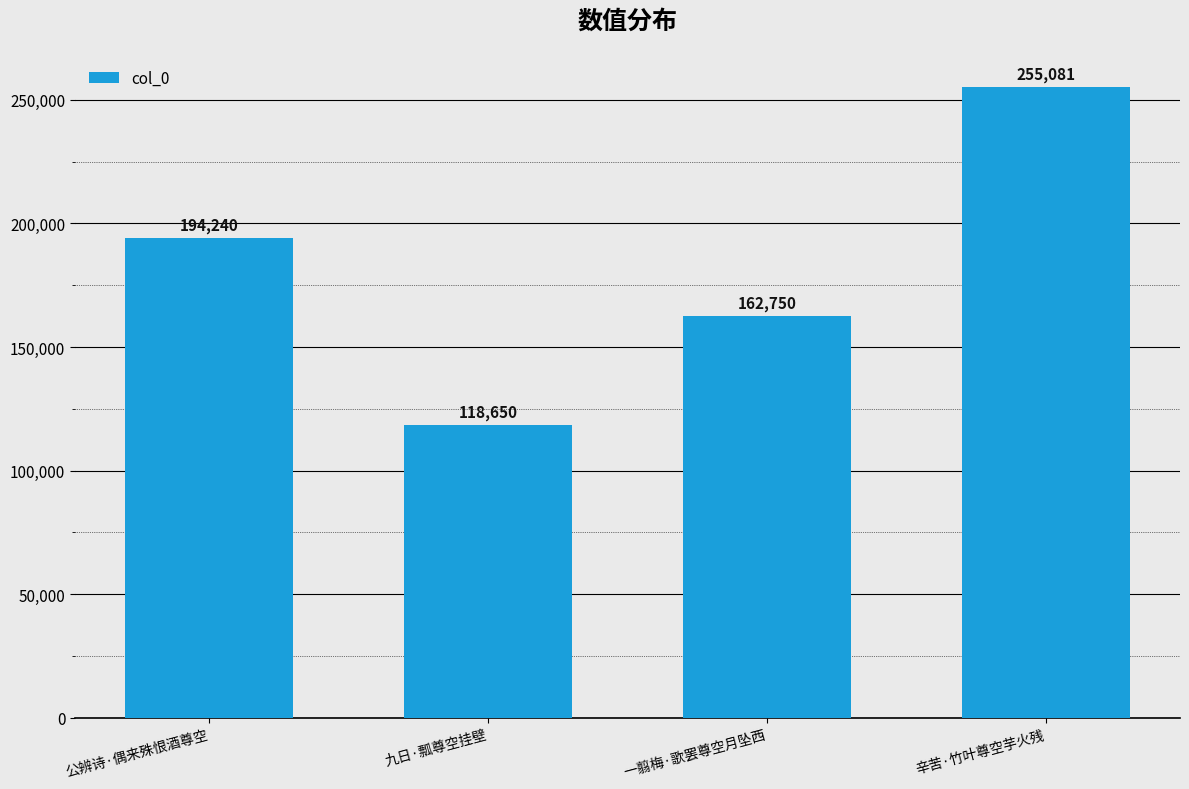

List the labels in order of value, largest first.

辛苦·竹叶尊空芋火残, 公辨诗·偶来殊恨酒尊空, 一翦梅·歌罢尊空月坠西, 九日·瓢尊空挂壁